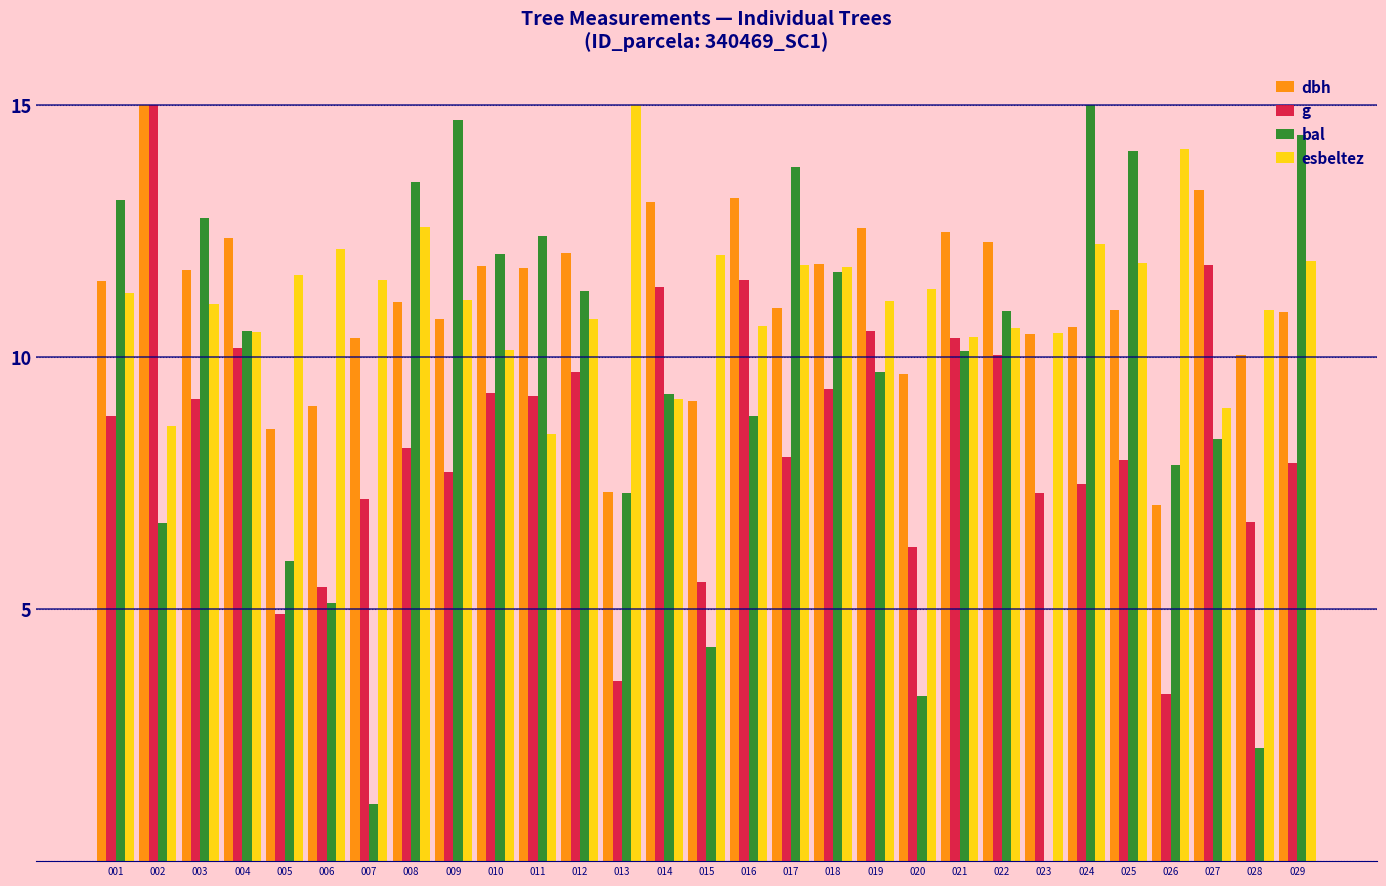

What is the sum of the g values at 017 and 007?

15.2